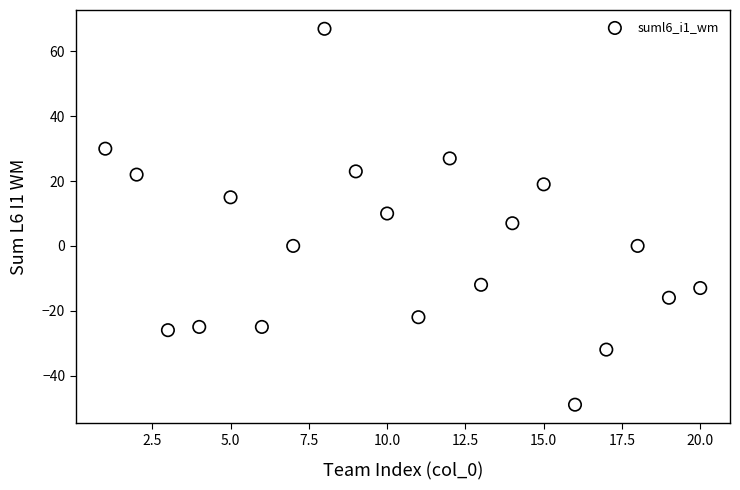

What is the range of Y values (max minus min)?

116